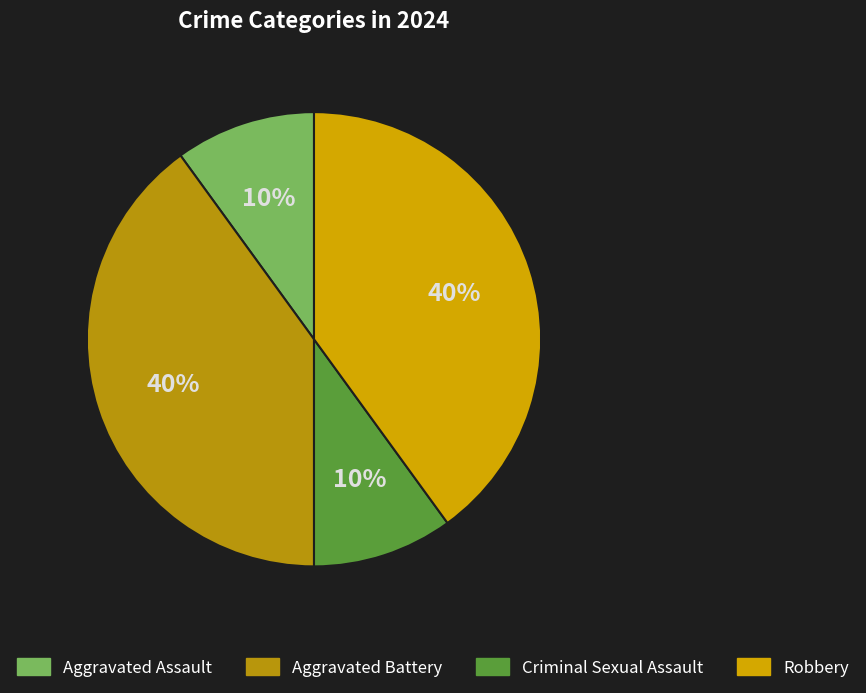

How many slices are in this pie chart?

4